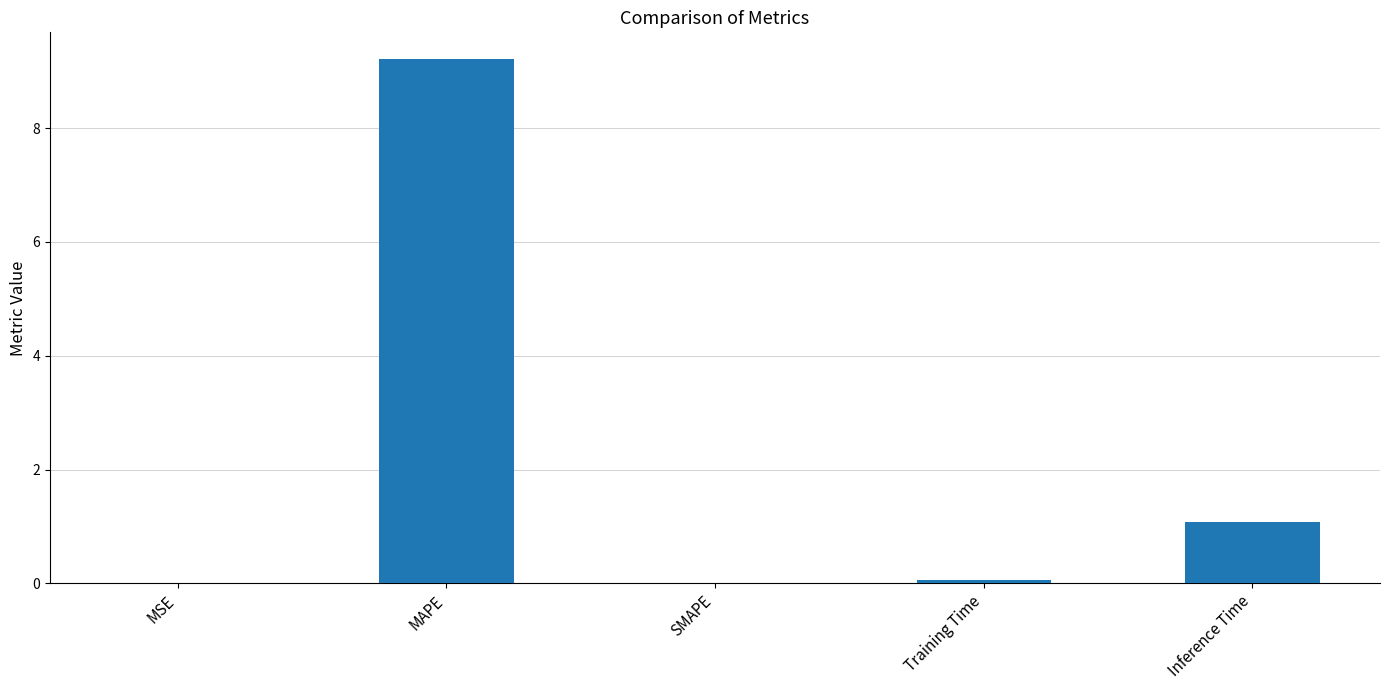

What is the maximum value shown in the chart?

9.2